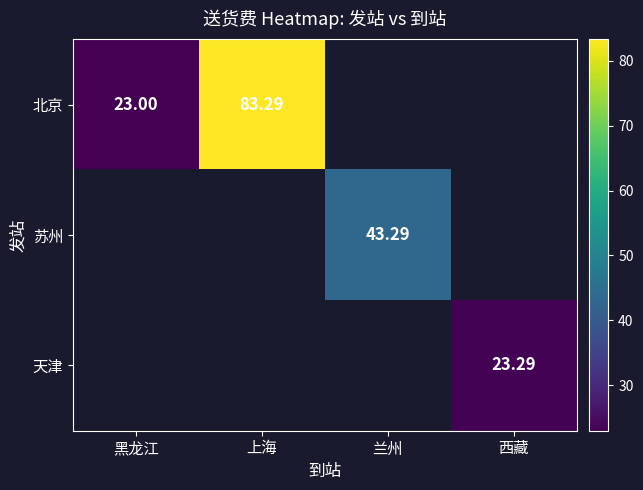

Is the value of 北京 at 上海 greater than the value of 苏州 at 兰州?

Yes